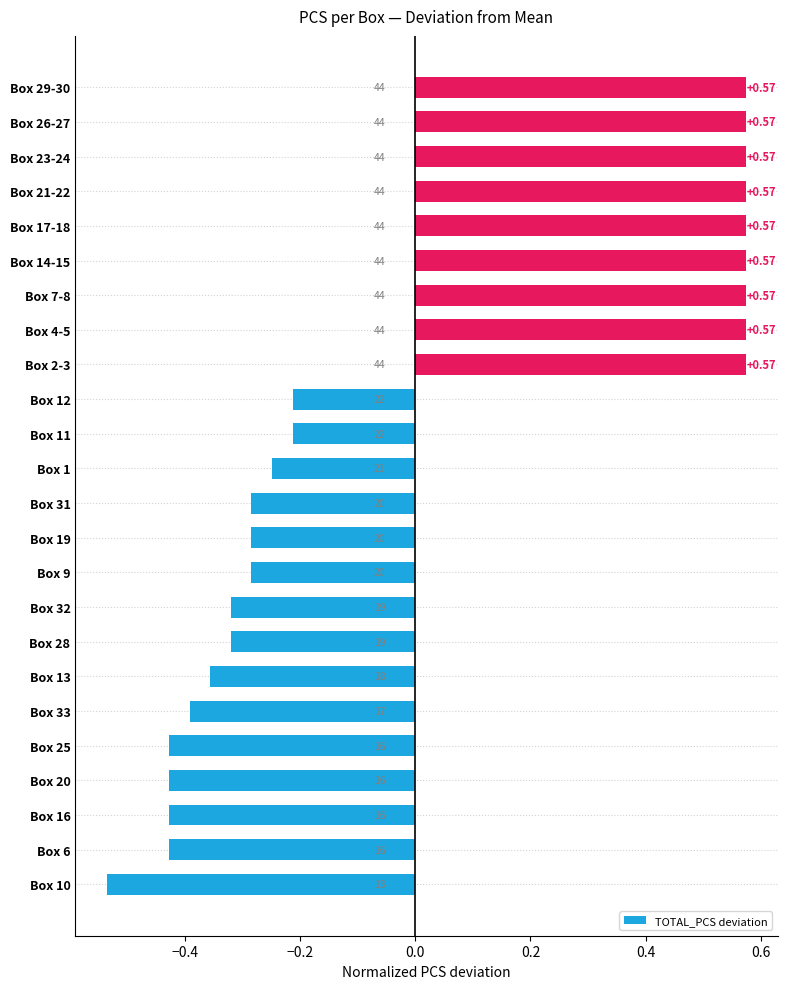

At which category does the chart reach its minimum across all series?

Box 10